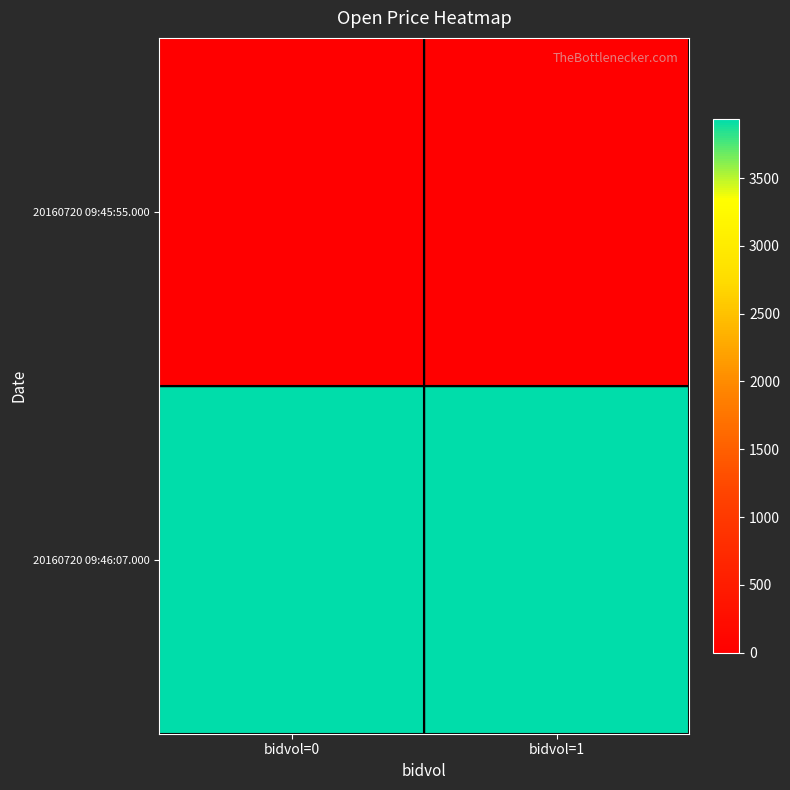

Which series has the largest range (max minus min)?

20160720 09:45:55.000